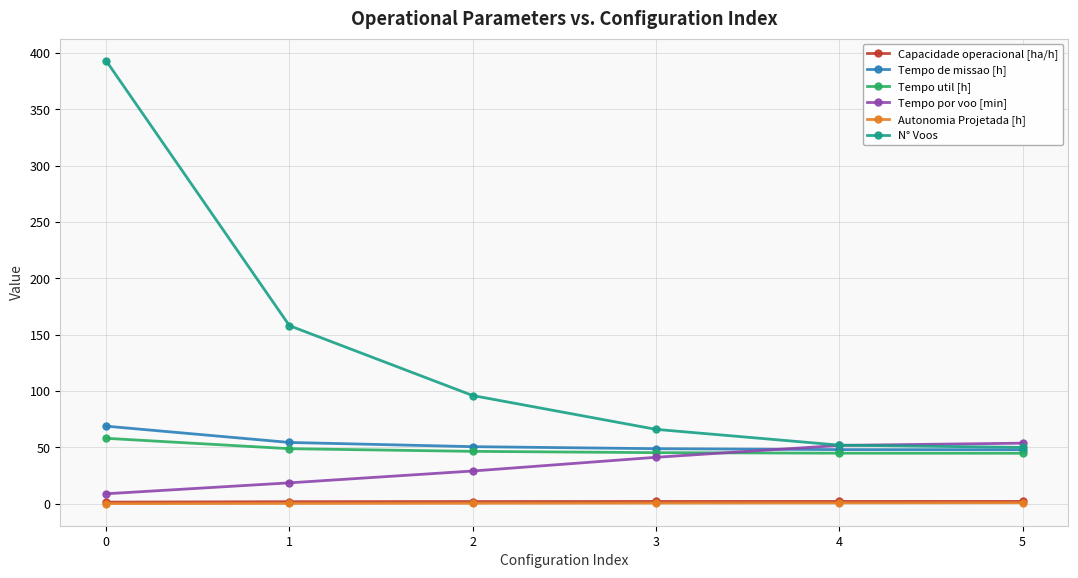

Where is Tempo por voo [min] nearest to the value 31?

2